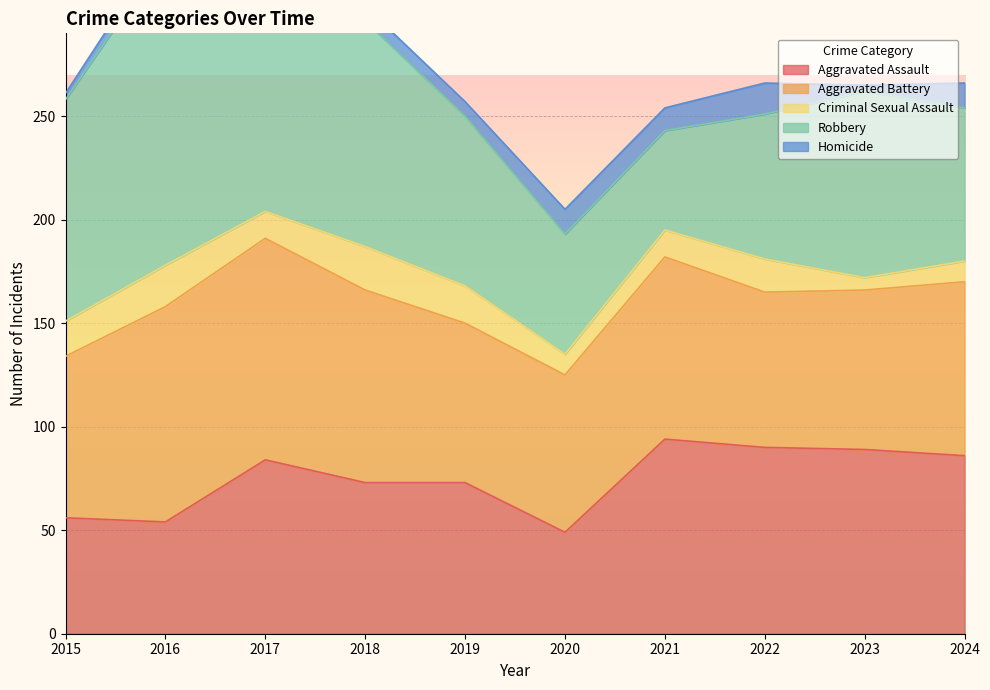

Which series changed the most between 2021 and 2022?

Robbery